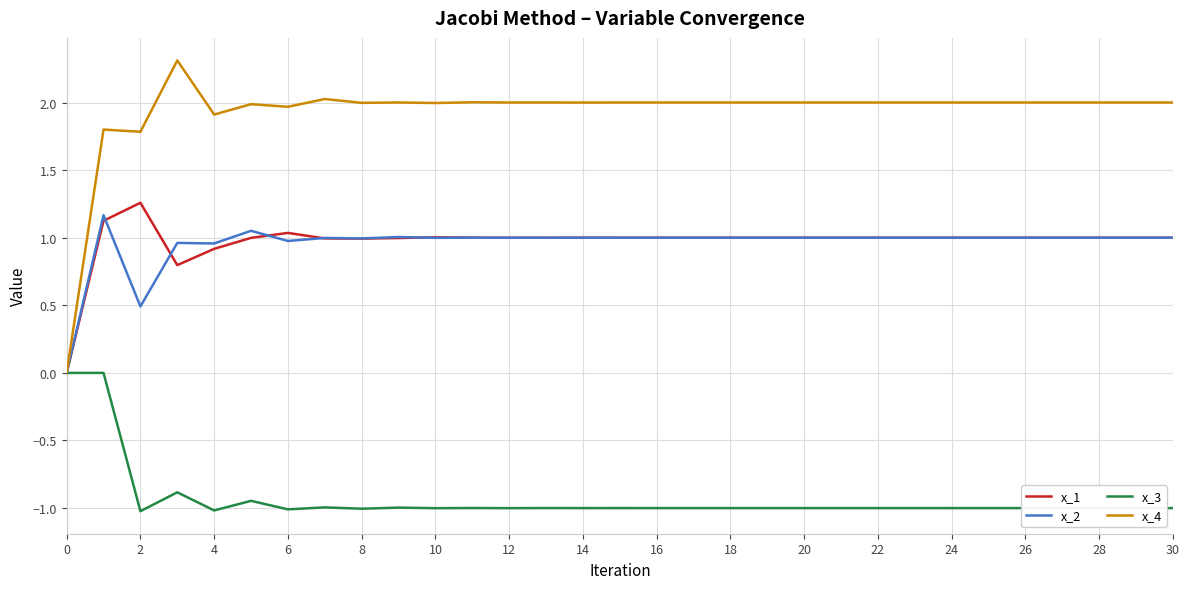

How many positive values does the x_4 series have?

30